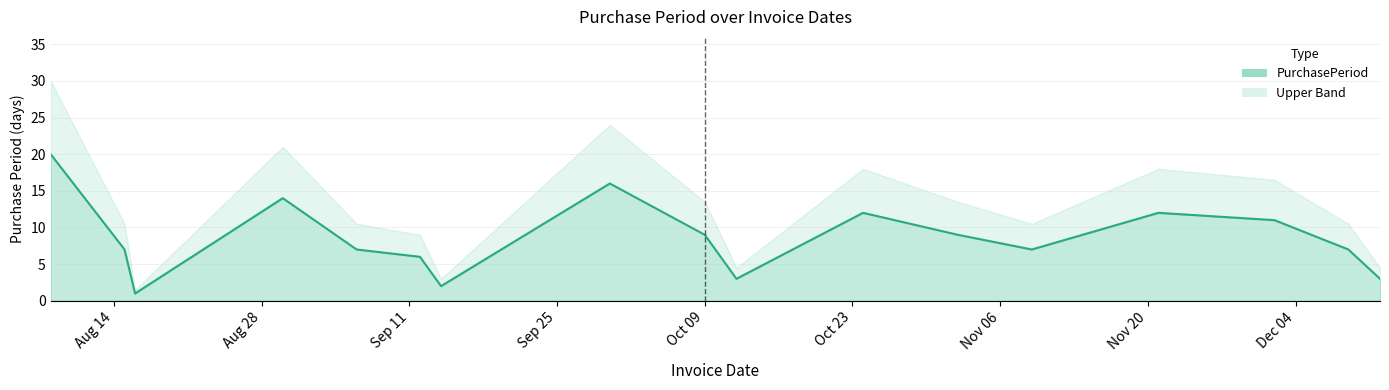

What is the ratio of the value at 2017-09-30 to the value at 2017-10-24?

1.3